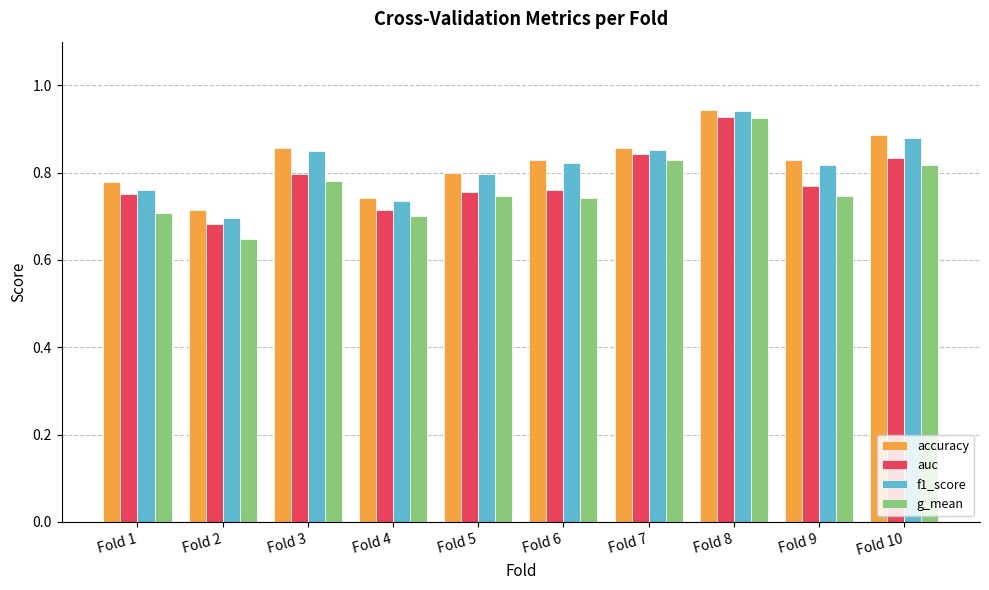

What are all the series names shown in the legend?

accuracy, auc, f1_score, g_mean